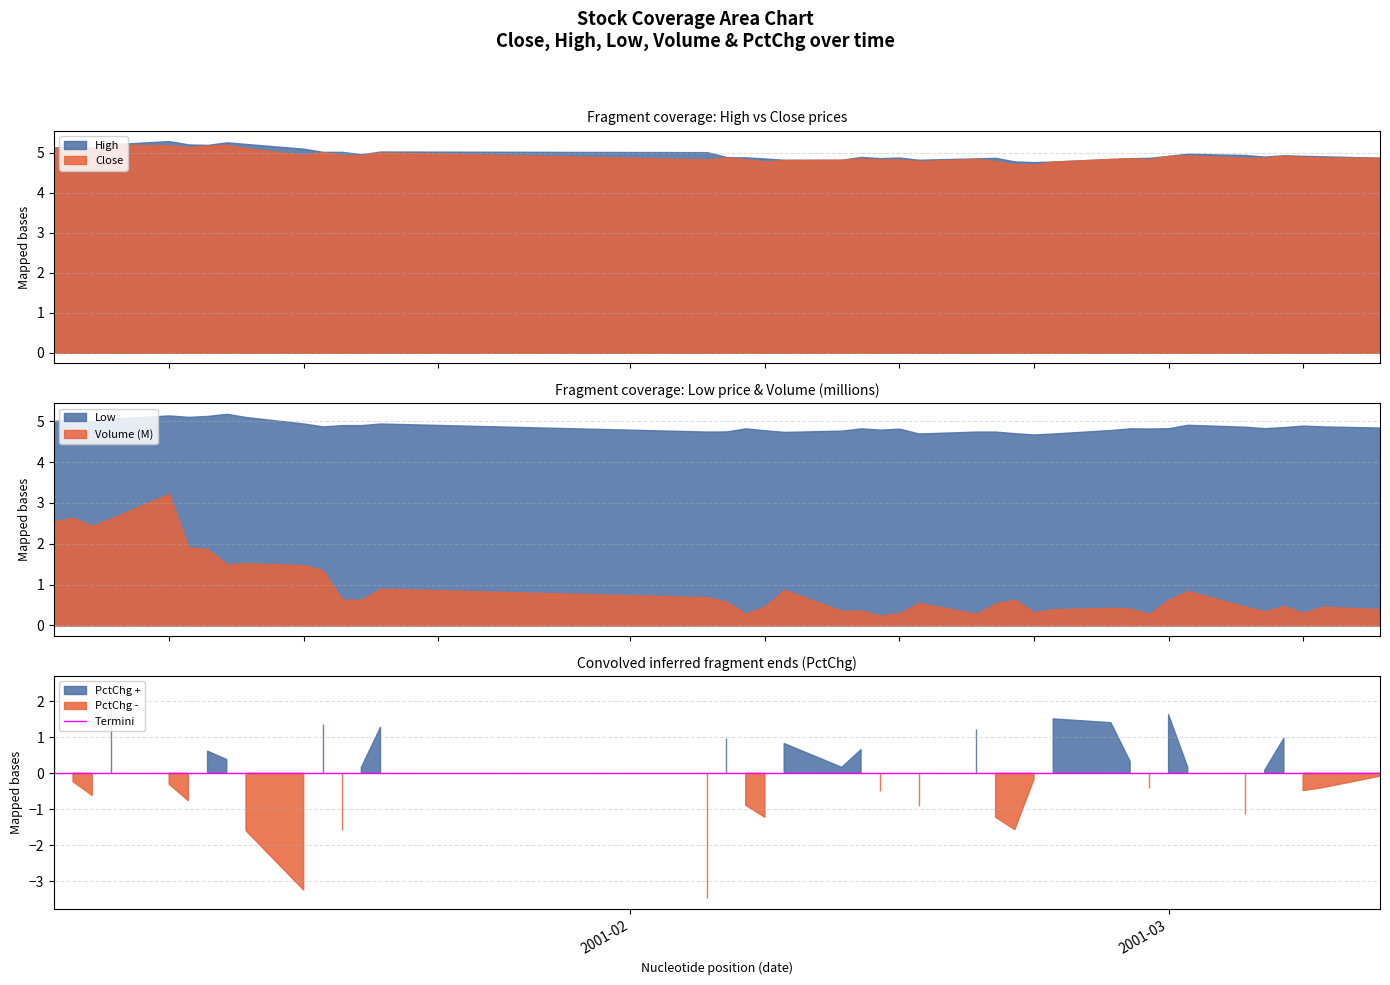

What is the difference between the second highest and minimum values in the low series?

0.5